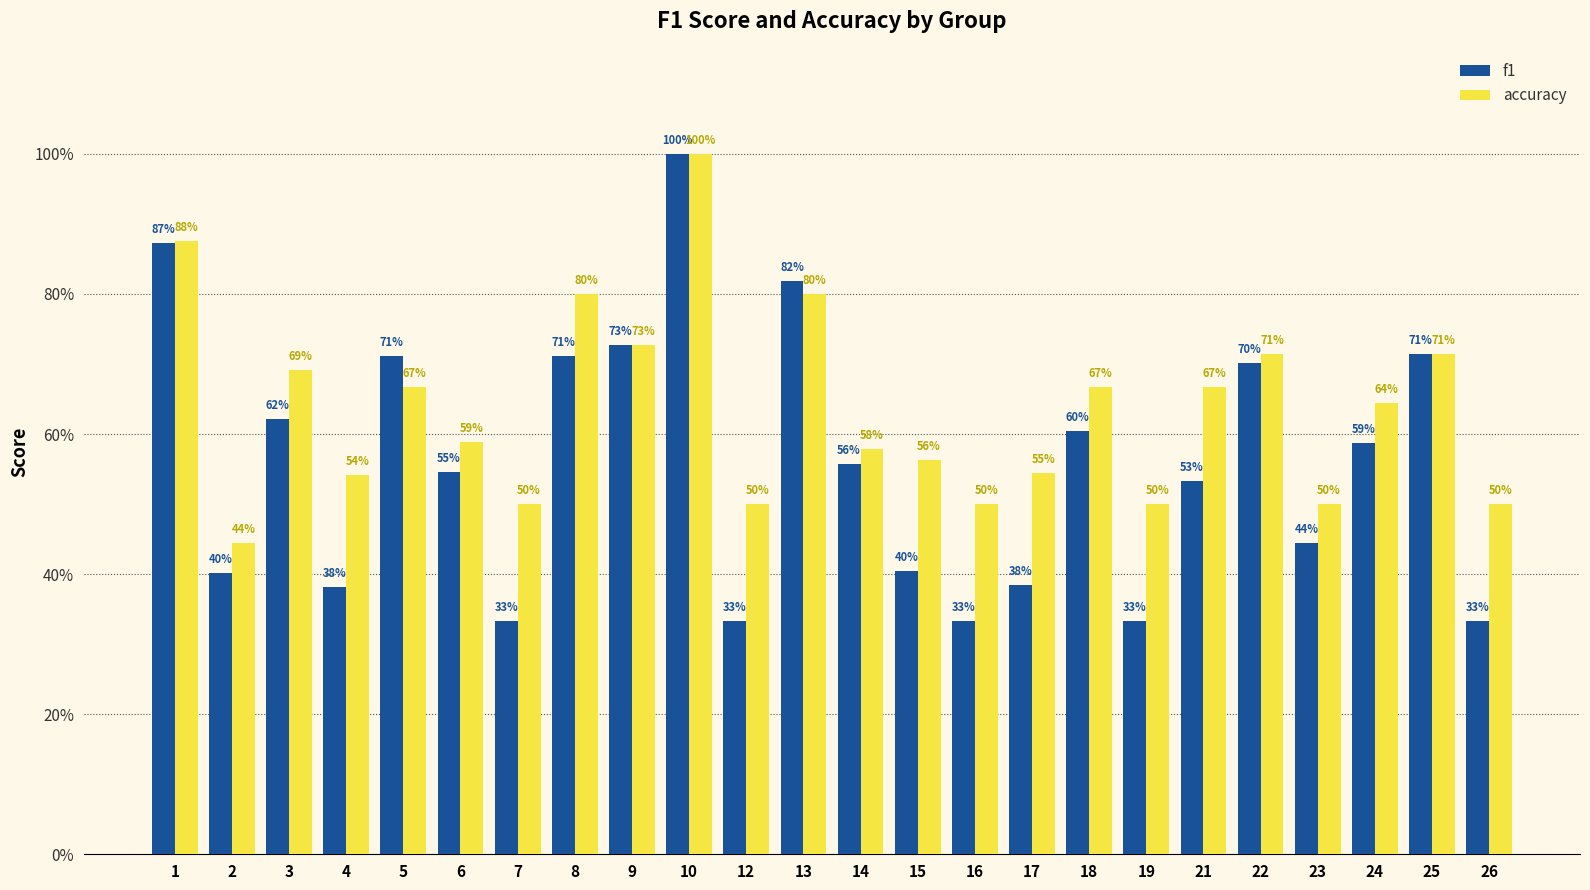

What are all the series names shown in the legend?

f1, accuracy